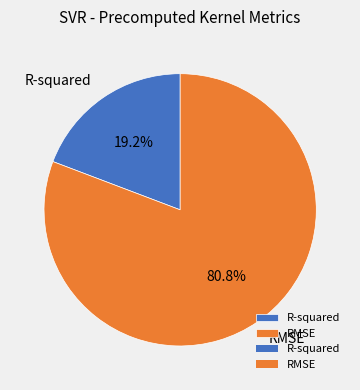

To the nearest percent, what is the average slice percentage?

50%